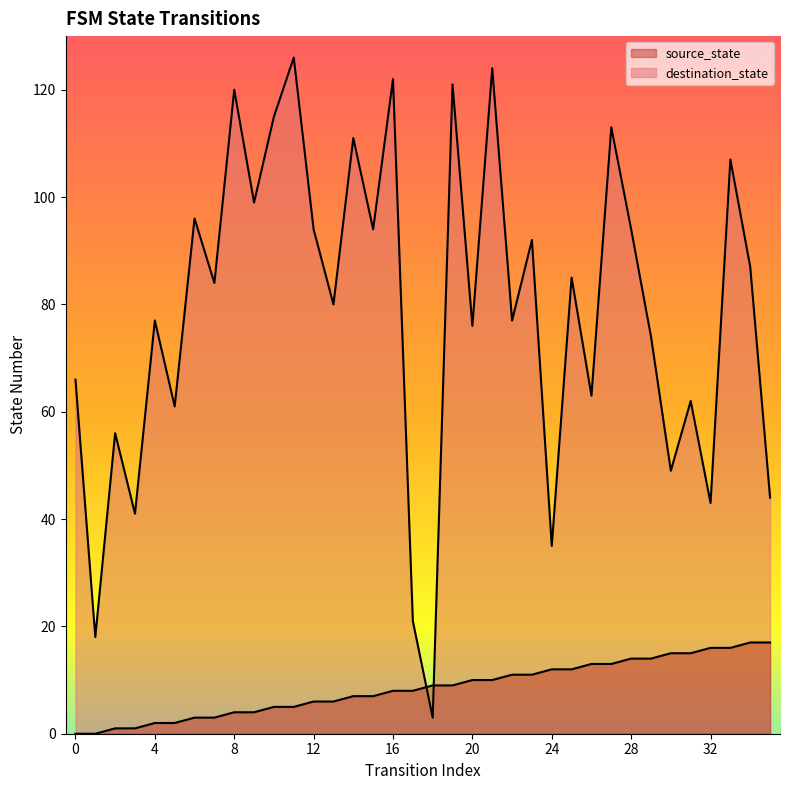

Does the chart have visible grid lines?

No